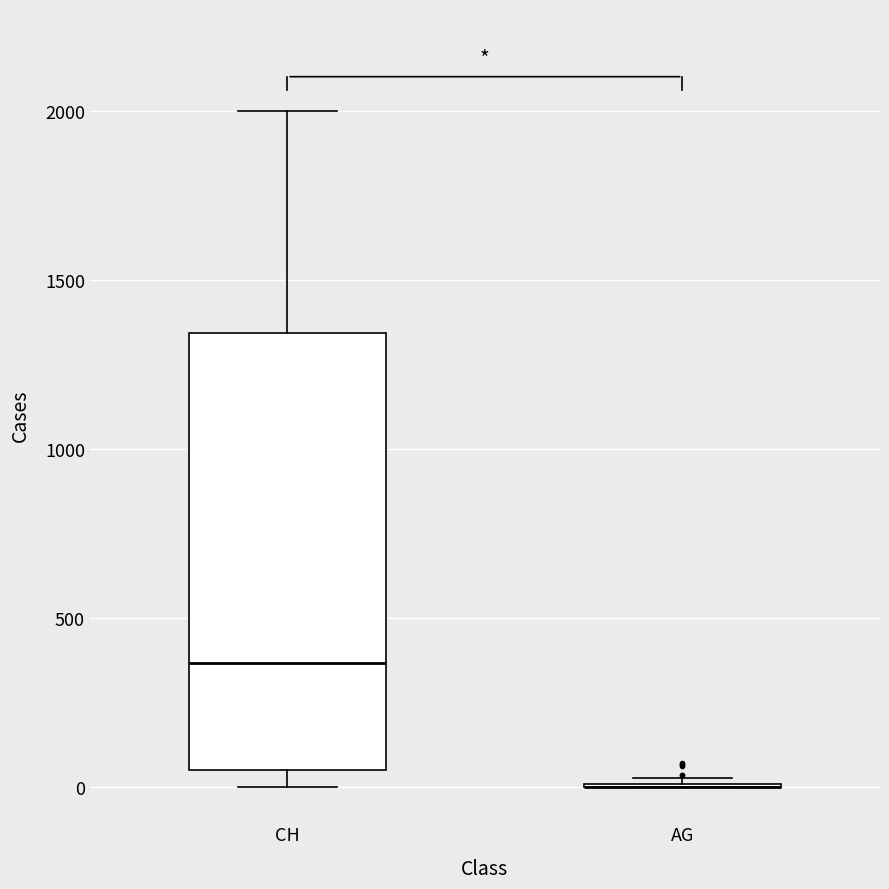

Where does the median line of the box for CH sit on the y-axis? The values are not printed on the chart, so give them approximately, as read against the axis.

350